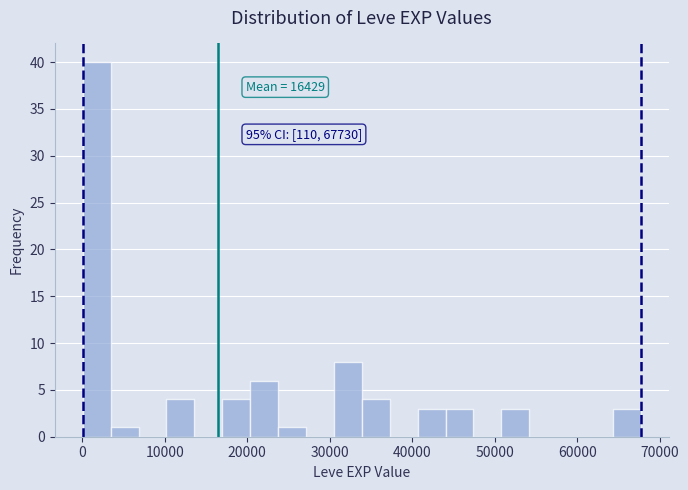

Read against the x-axis, roughly where is the centre of the tallest bar?

2000